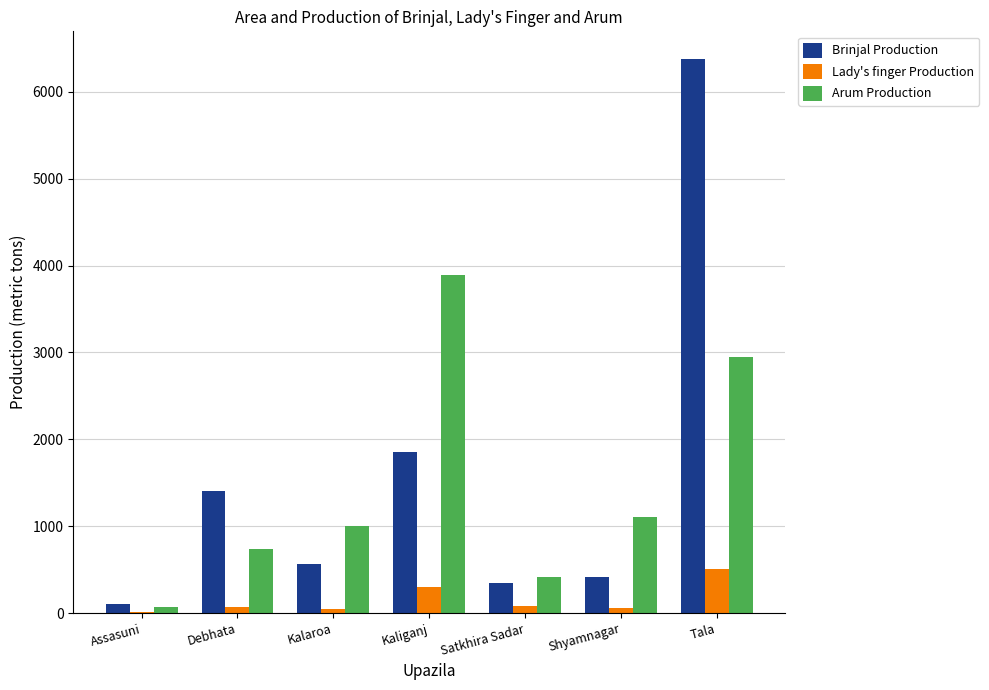

What is the sum of the Lady's finger Production values at Kaliganj and Tala?

806